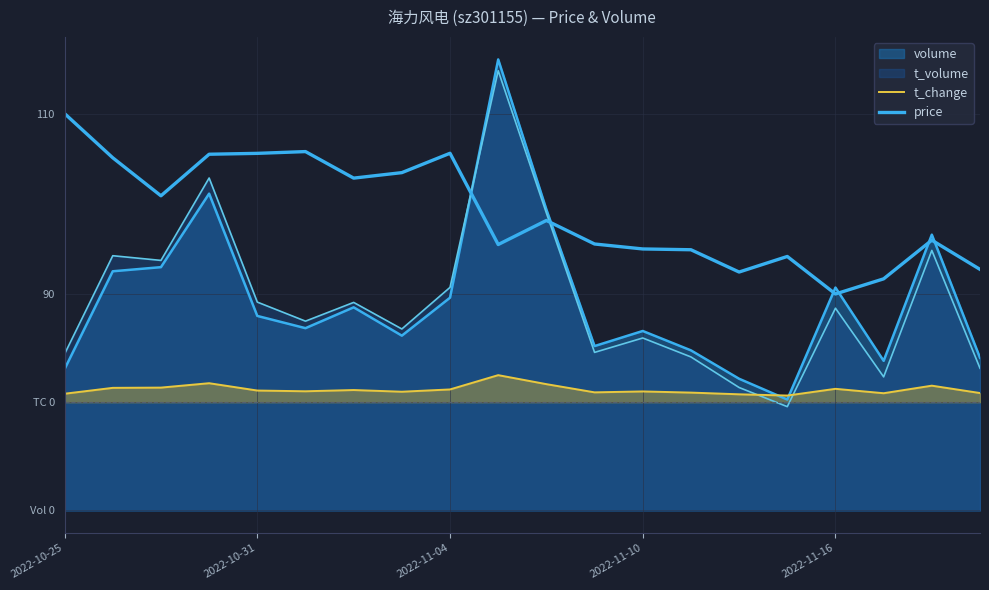

Is the value of t_change at 2022-10-31 greater than the value of price at 5?

No